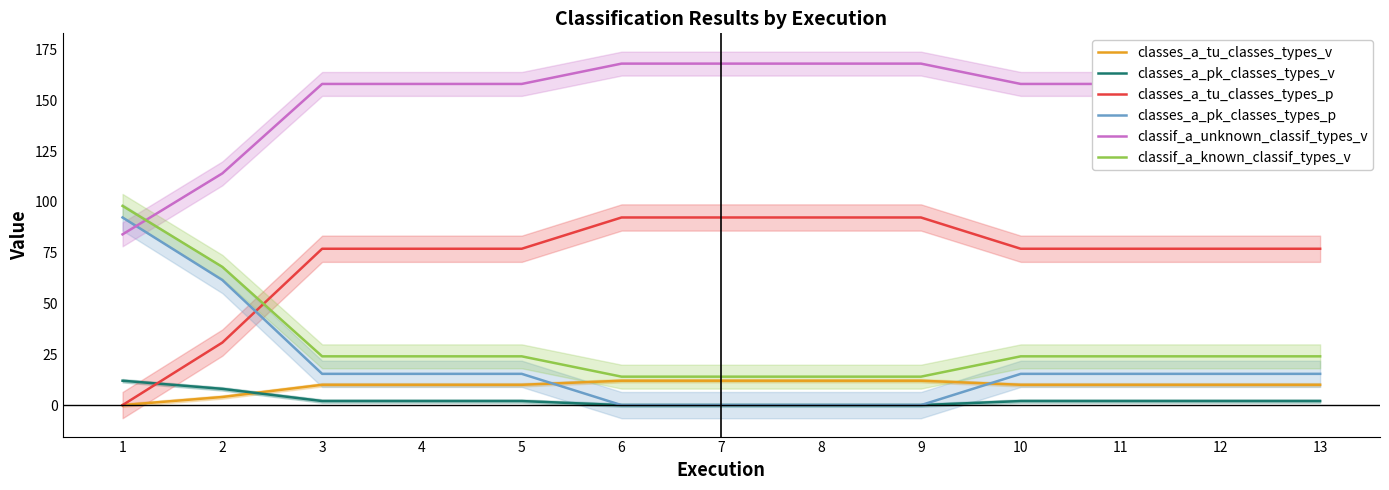

How many data points in classif_a_known_classif_types_v are above 24?

2